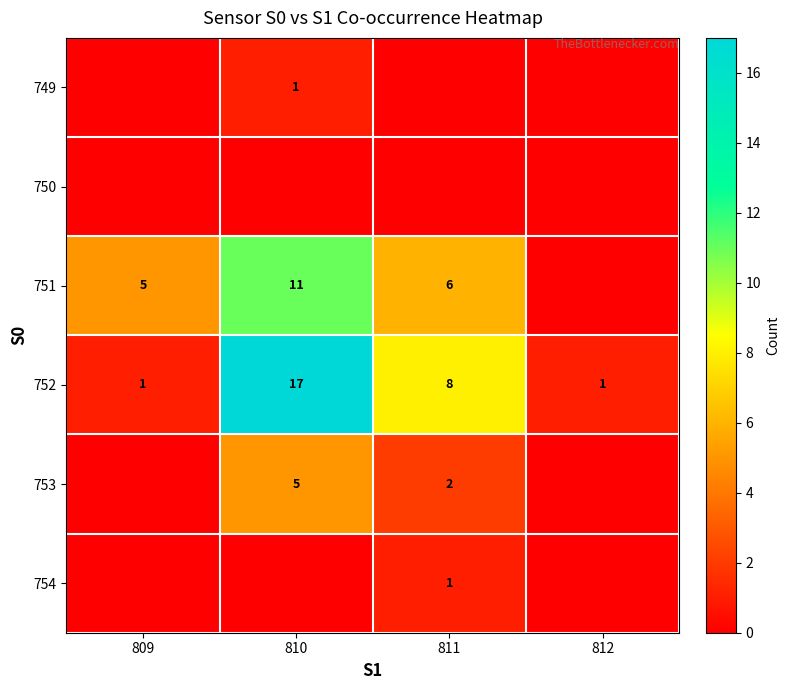

True or false: 753 has a value of 3 at 811.

False